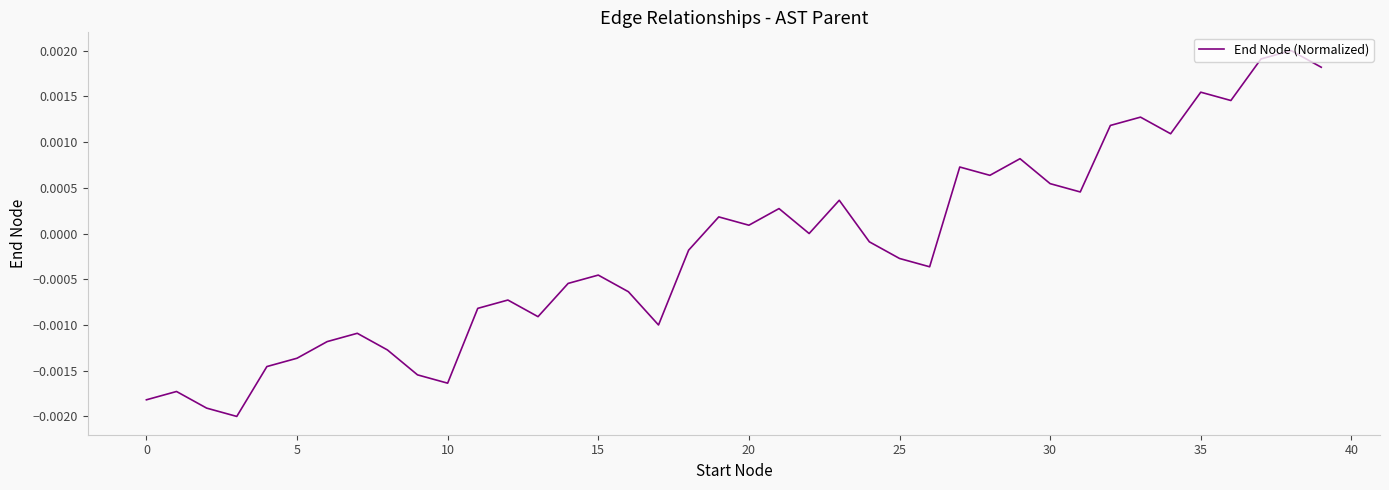

Does the chart have visible grid lines?

No